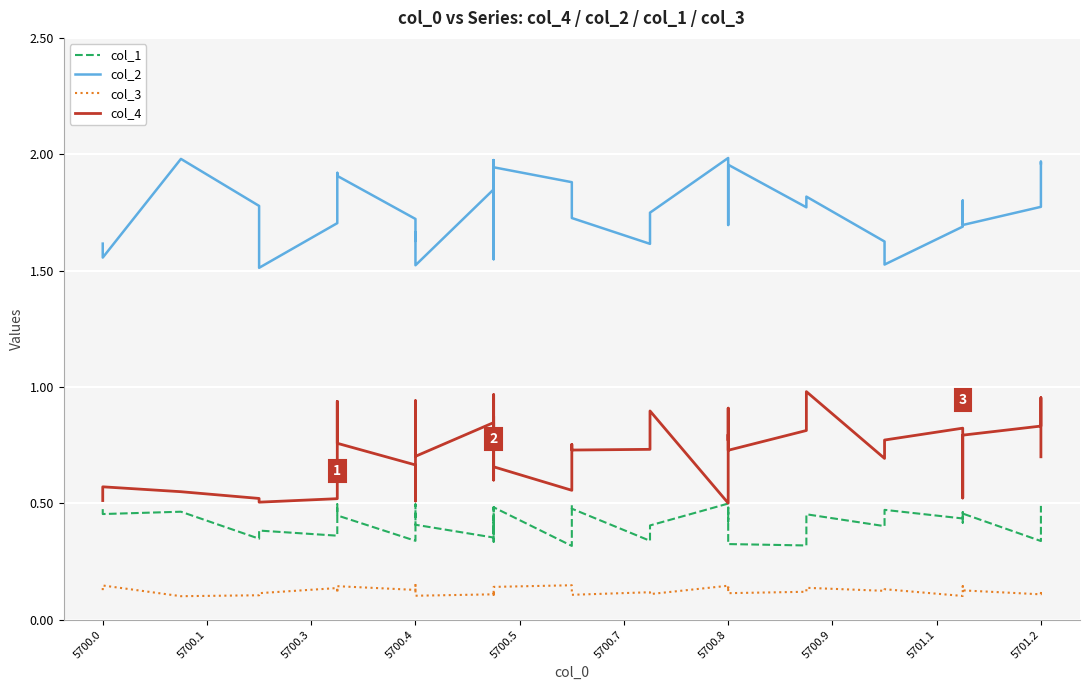

What is the spread (max minus min) of values at 5700.7?

1.6